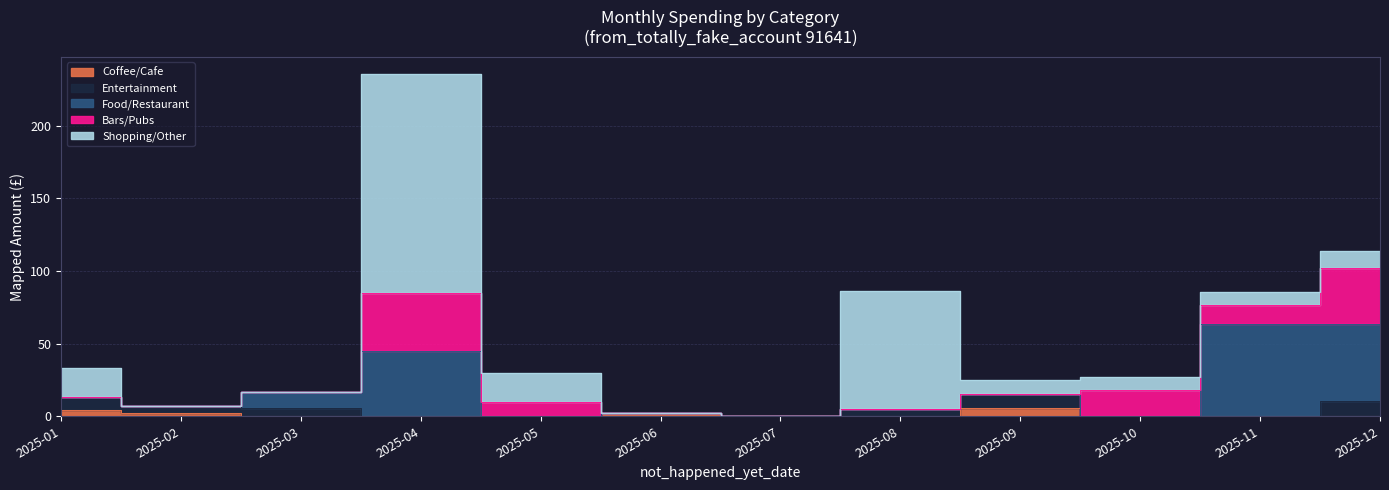

How many interior local peaks does the Entertainment series have?

2